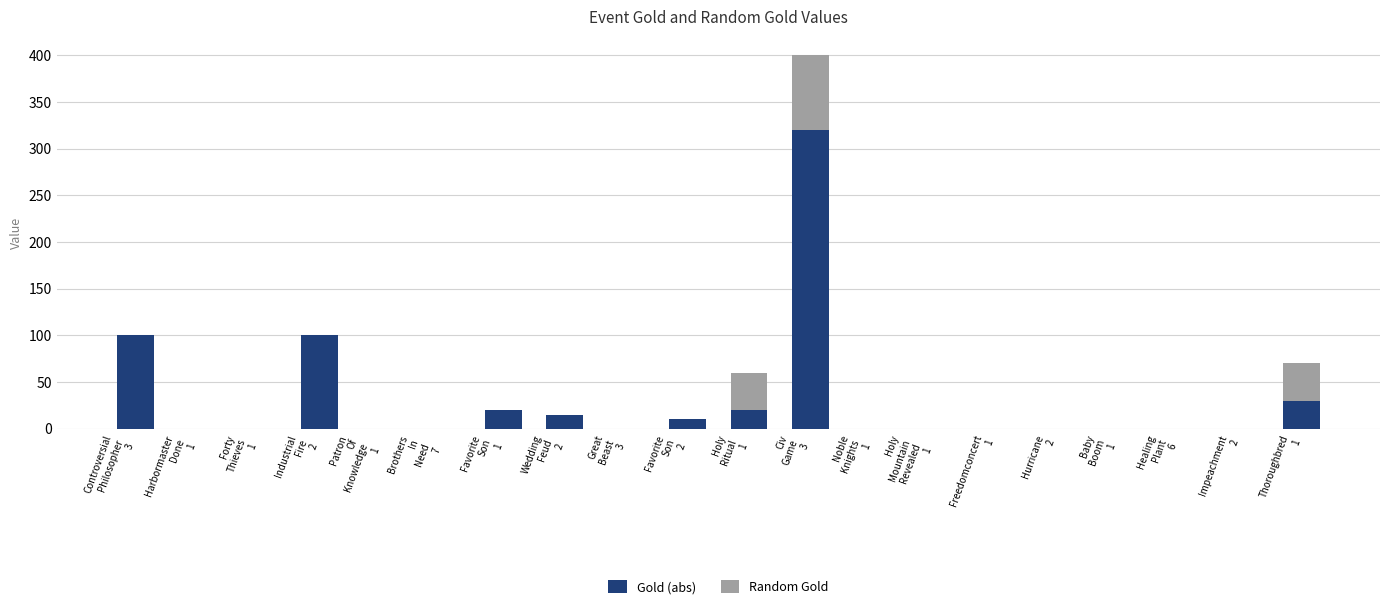

What is the sum of all Gold (abs) values?

615